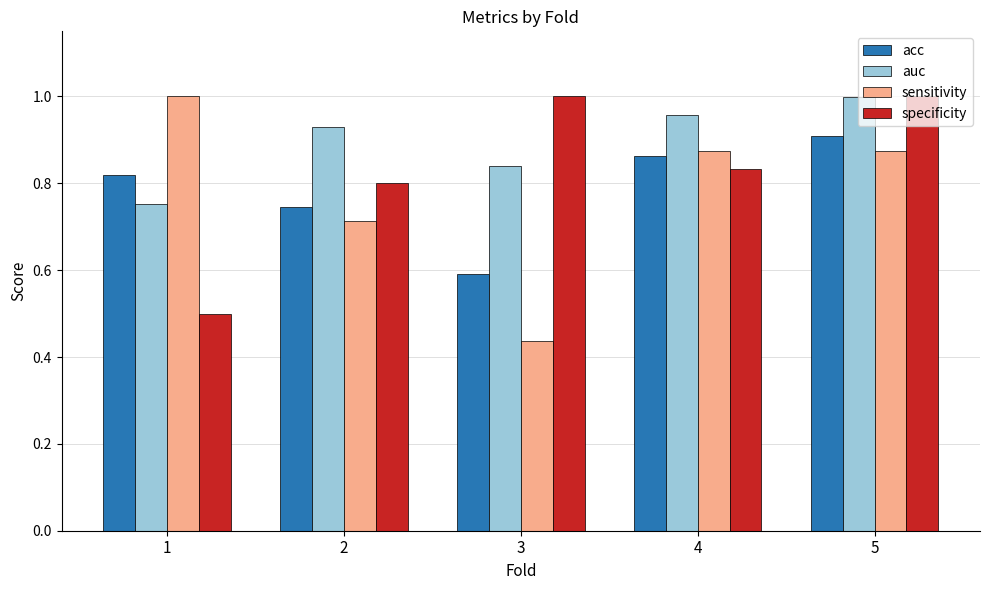

What is the difference between the highest and lowest values at 3?

0.6